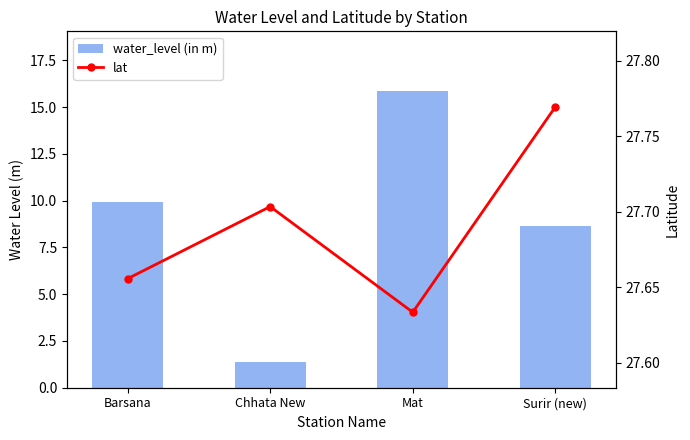

Rank the categories by lat value from lowest to highest.

Mat, Barsana, Chhata New, Surir (new)